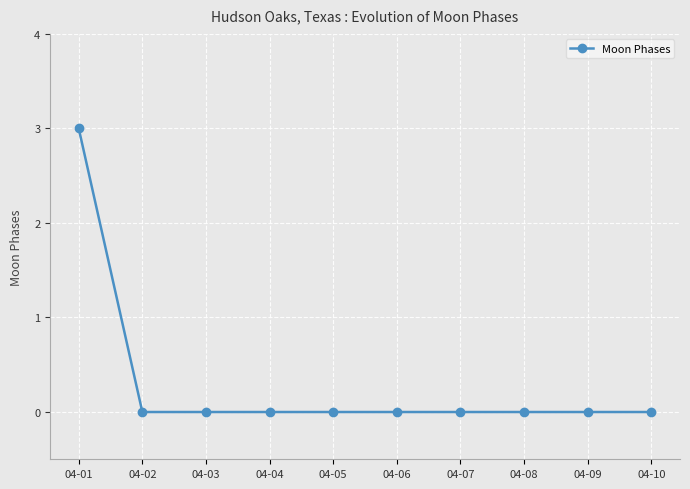

How many series are shown in this chart?

1